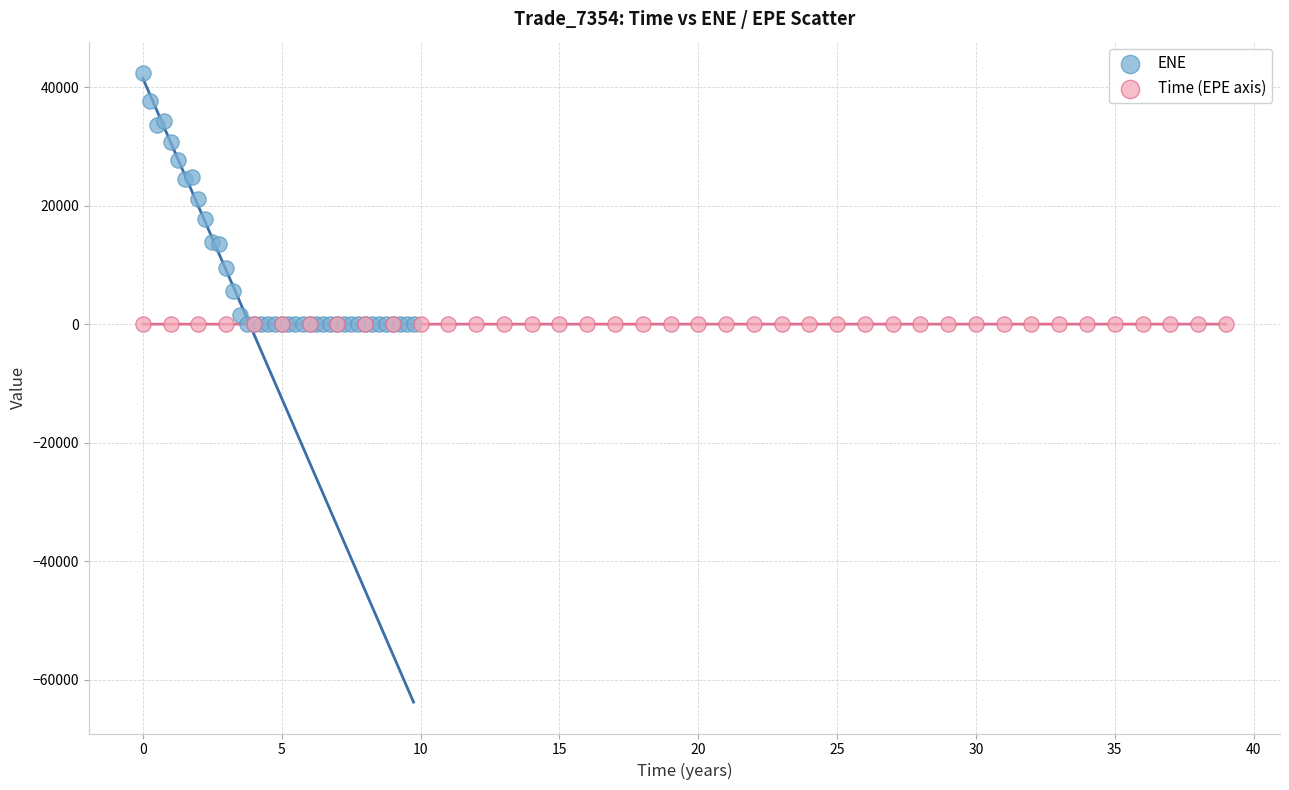

Which series has the widest spread of Y values?

ENE